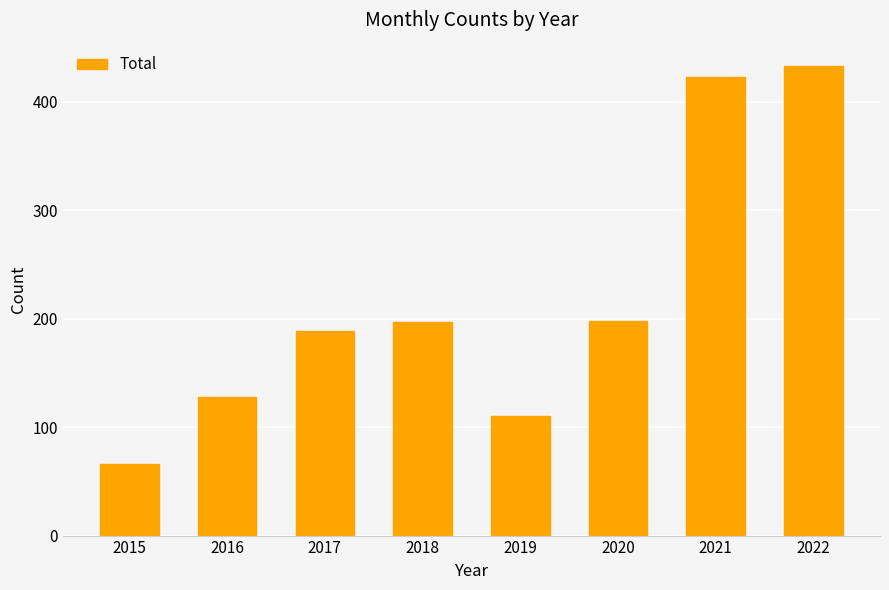

What is the change in value from 2019 to 2020?

+88